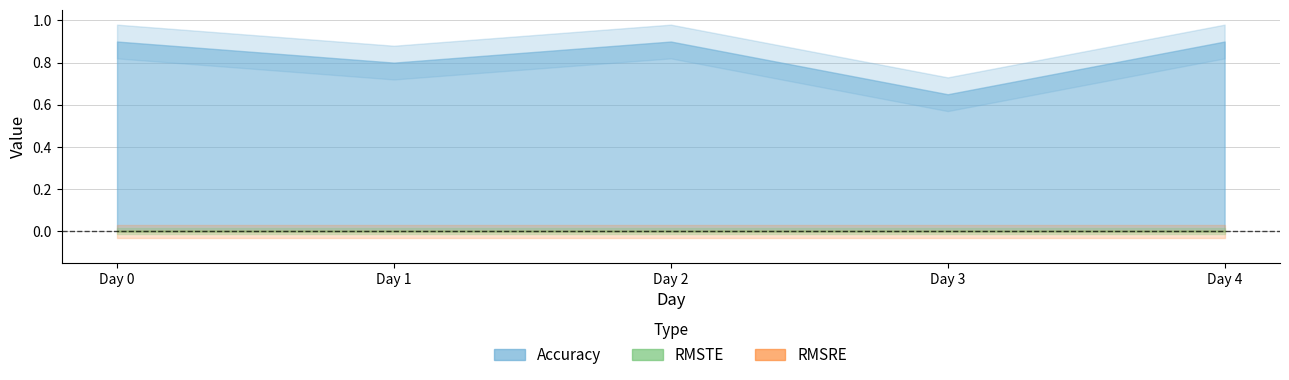

Which series has the widest spread of values?

Accuracy